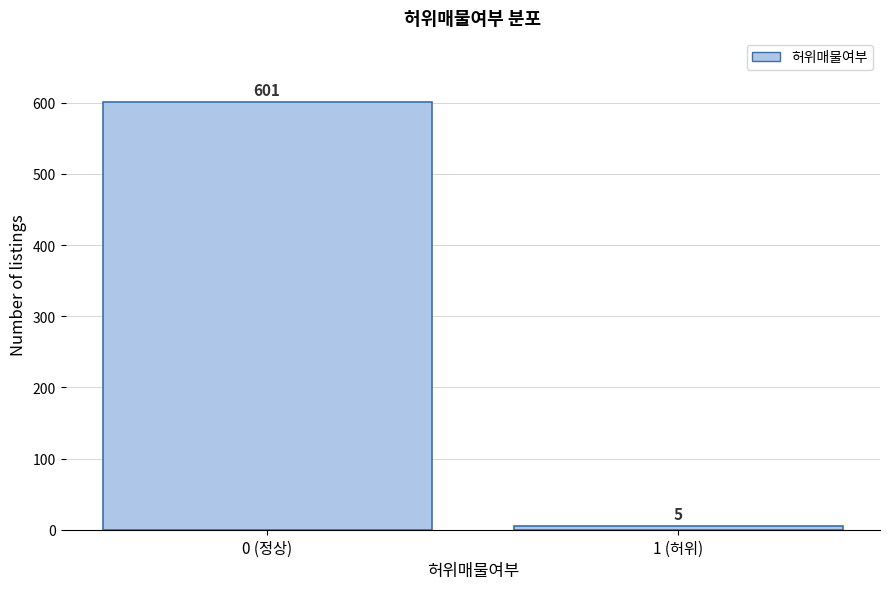

Reading left to right, what are all the values shown in this chart?

0 (정상)=601	1 (허위)=5